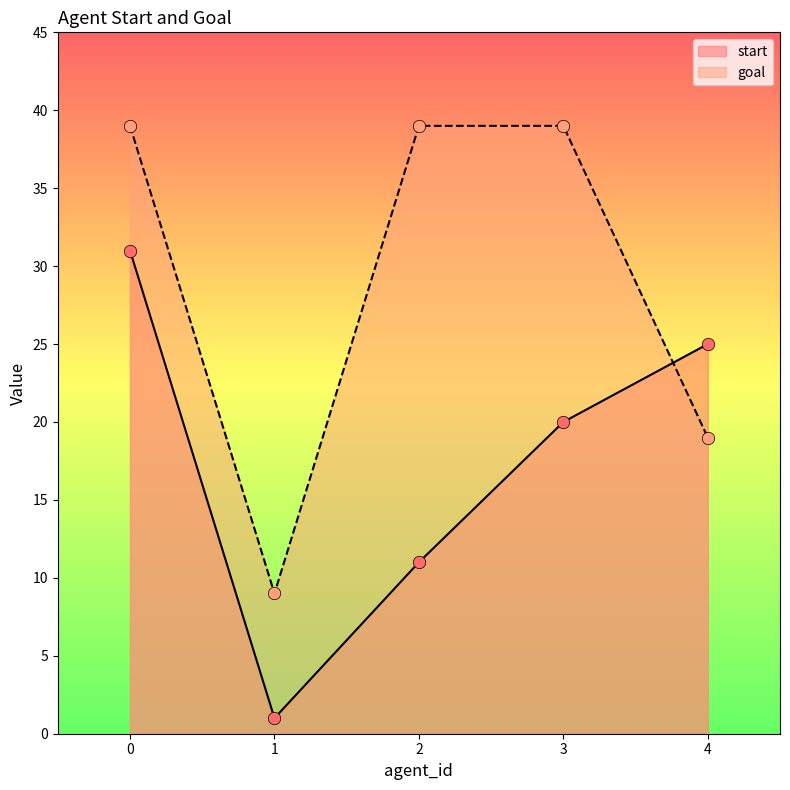

Which series contains the highest Y value?

goal